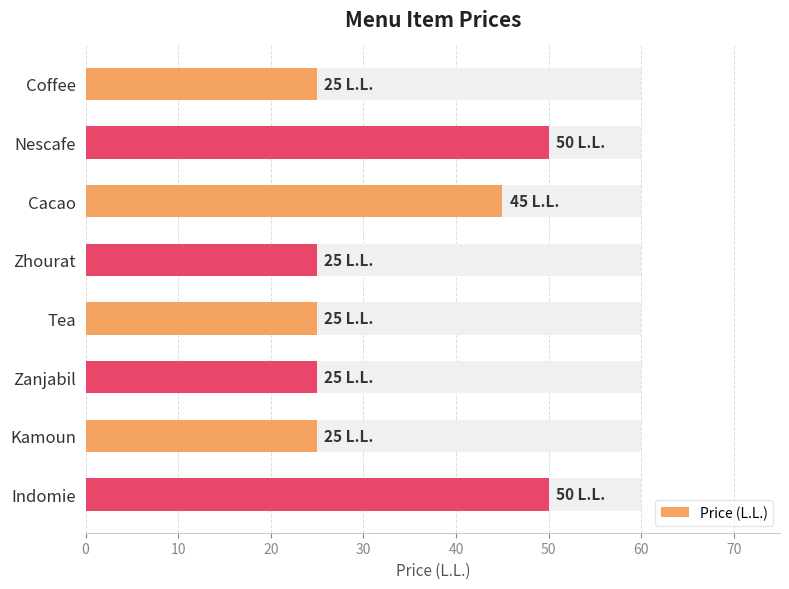

How many data points are above 25?

3